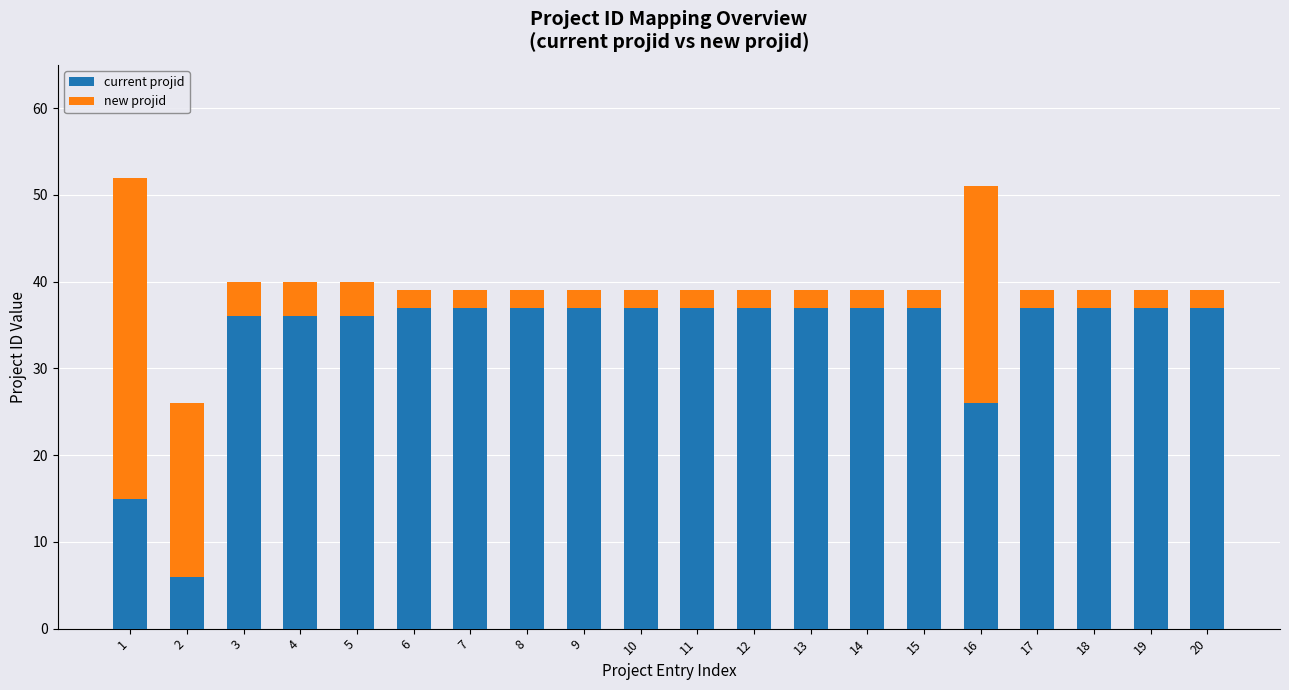

Where is current projid nearest to the value 21?

16